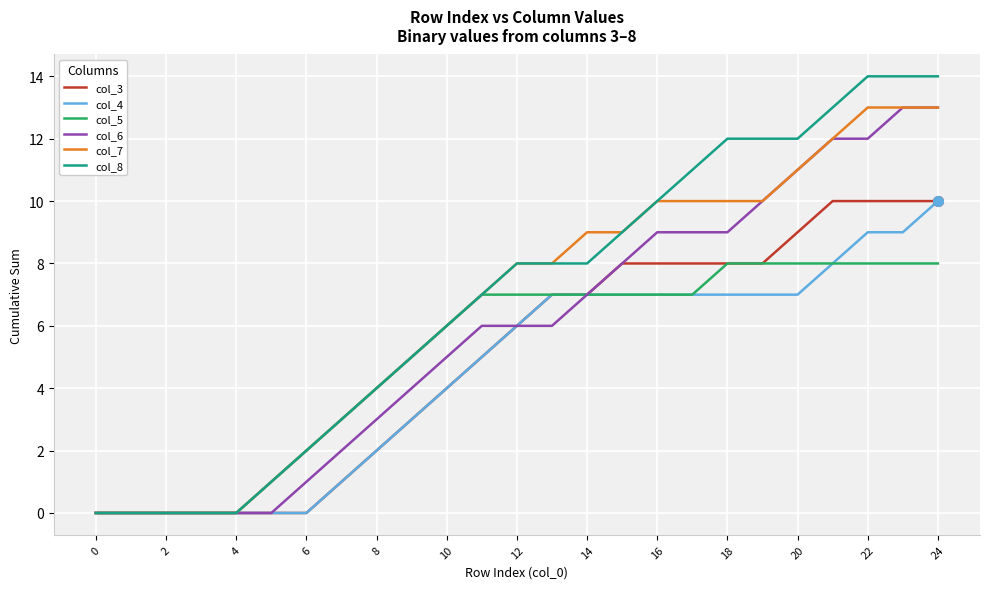

How many lines are shown in the chart?

6